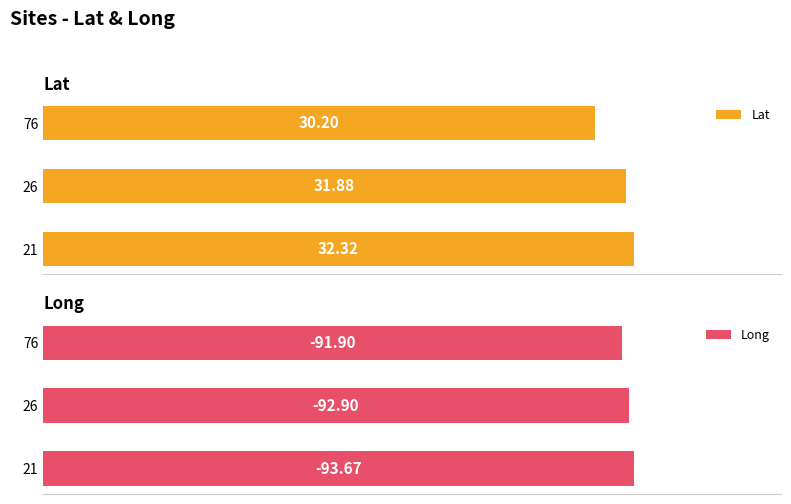

List the labels in order of Lat value, smallest first.

76, 26, 21